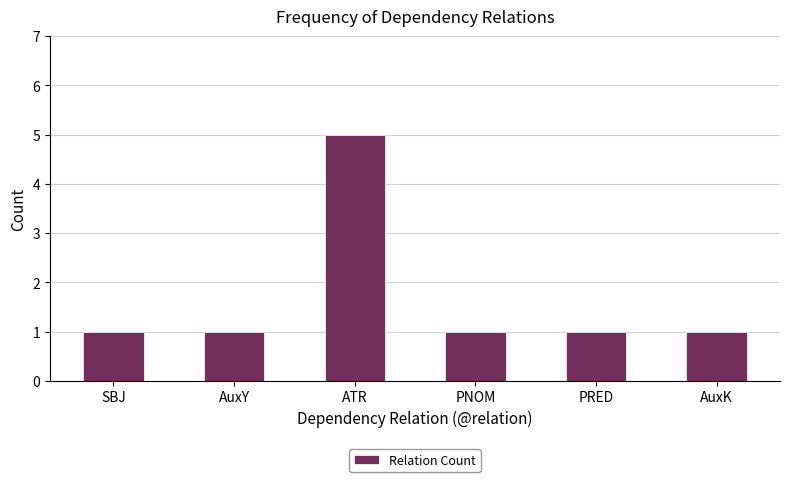

Count the values in the range 1 to 2.

5